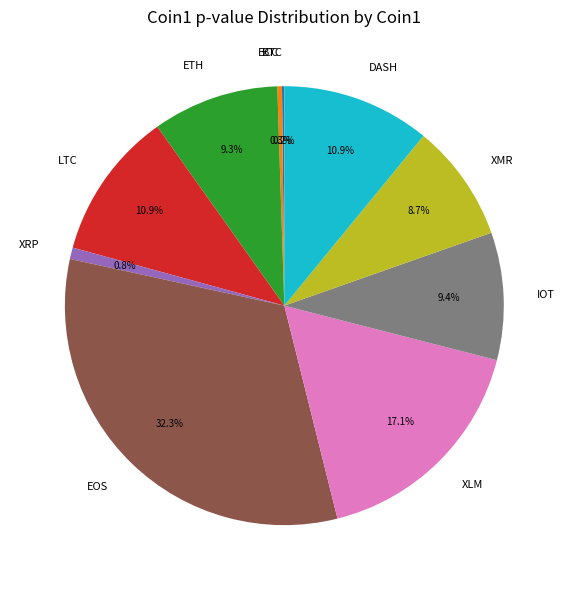

To the nearest percent, what percentage of the pie is XLM?

17%